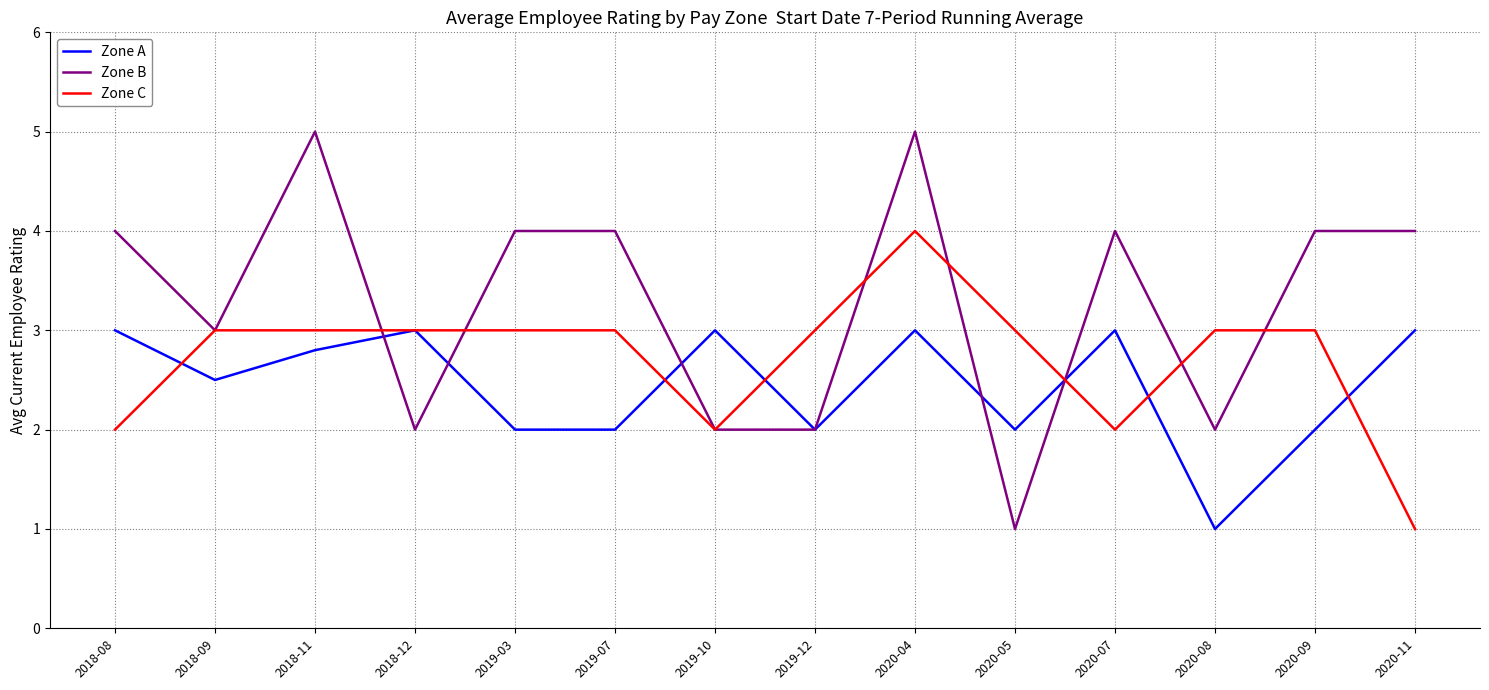

Which series has the largest range (max minus min)?

Zone B